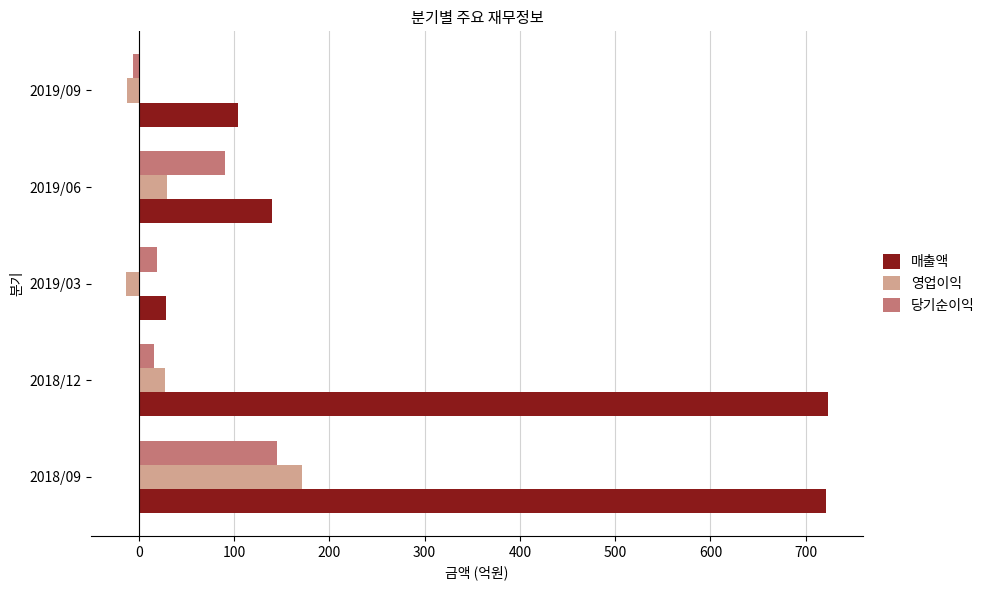

Which series has the largest total across all categories?

매출액